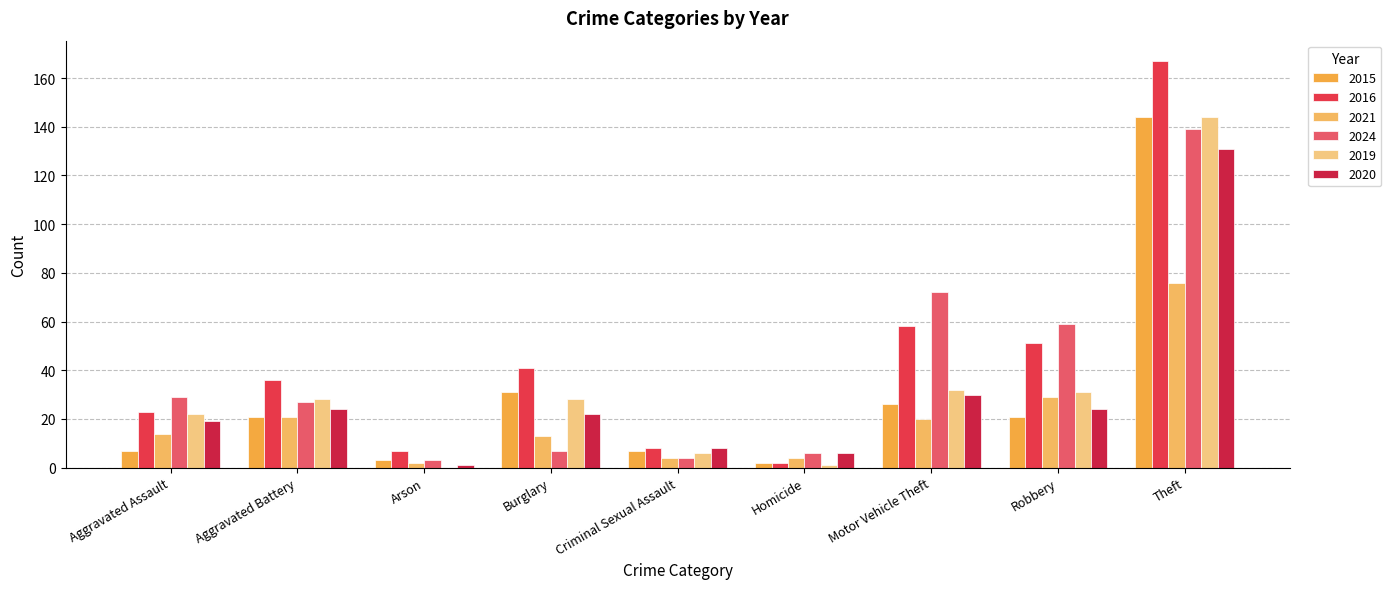

Reading left to right, transcribe all the data shown in this chart.

2015: Aggravated Assault=7	Aggravated Battery=21	Arson=3	Burglary=31	Criminal Sexual Assault=7	Homicide=2	Motor Vehicle Theft=26	Robbery=21	Theft=144
2016: Aggravated Assault=23	Aggravated Battery=36	Arson=7	Burglary=41	Criminal Sexual Assault=8	Homicide=2	Motor Vehicle Theft=58	Robbery=51	Theft=167
2021: Aggravated Assault=14	Aggravated Battery=21	Arson=2	Burglary=13	Criminal Sexual Assault=4	Homicide=4	Motor Vehicle Theft=20	Robbery=29	Theft=76
2024: Aggravated Assault=29	Aggravated Battery=27	Arson=3	Burglary=7	Criminal Sexual Assault=4	Homicide=6	Motor Vehicle Theft=72	Robbery=59	Theft=139
2019: Aggravated Assault=22	Aggravated Battery=28	Arson=0	Burglary=28	Criminal Sexual Assault=6	Homicide=1	Motor Vehicle Theft=32	Robbery=31	Theft=144
2020: Aggravated Assault=19	Aggravated Battery=24	Arson=1	Burglary=22	Criminal Sexual Assault=8	Homicide=6	Motor Vehicle Theft=30	Robbery=24	Theft=131